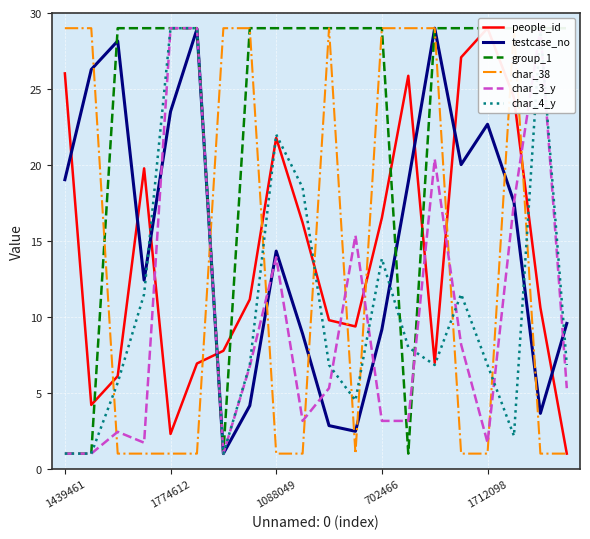

What is the average value of the char_4_y series?

11.1